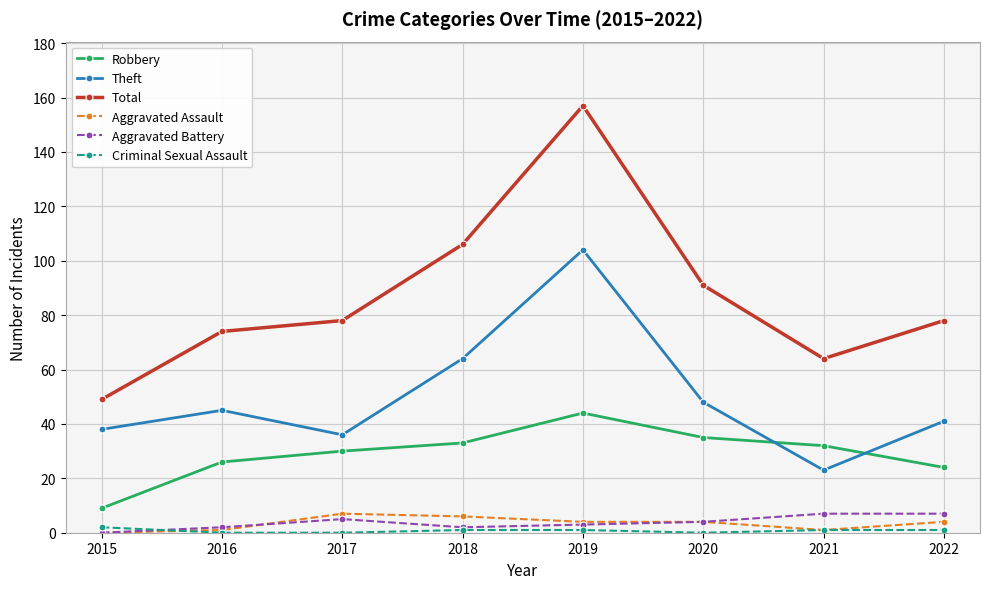

Is the value of Total at 2019 greater than the value of Theft at 2018?

Yes